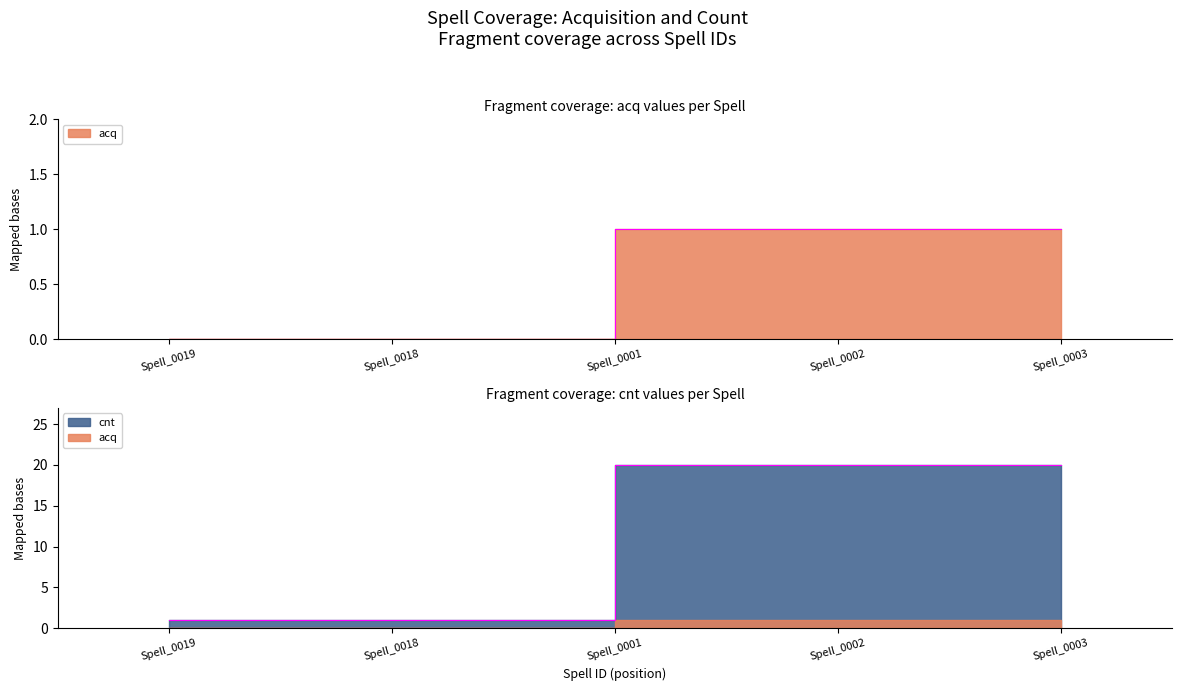

What is the difference between the highest and lowest values at Spell_0018?

1